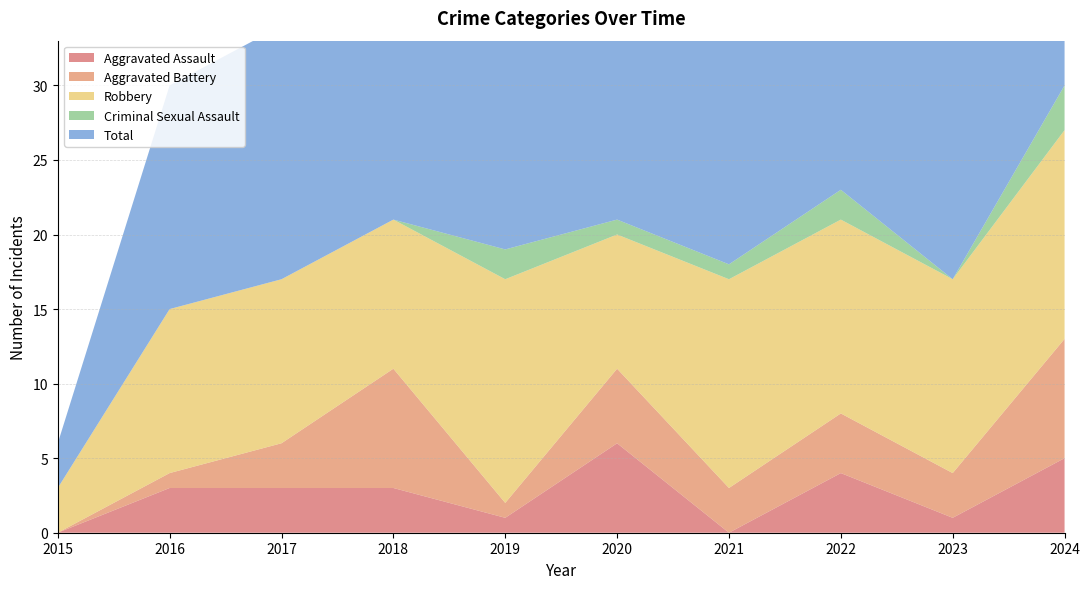

Reading left to right, extract all data points from this chart.

Aggravated Assault: 2015=0	2016=3	2017=3	2018=3	2019=1	2020=6	2021=0	2022=4	2023=1	2024=5
Aggravated Battery: 2015=0	2016=1	2017=3	2018=8	2019=1	2020=5	2021=3	2022=4	2023=3	2024=8
Robbery: 2015=3	2016=11	2017=11	2018=10	2019=15	2020=9	2021=14	2022=13	2023=13	2024=14
Criminal Sexual Assault: 2015=0	2016=0	2017=0	2018=0	2019=2	2020=1	2021=1	2022=2	2023=0	2024=3
Total: 2015=3	2016=15	2017=17	2018=21	2019=20	2020=21	2021=18	2022=23	2023=17	2024=30